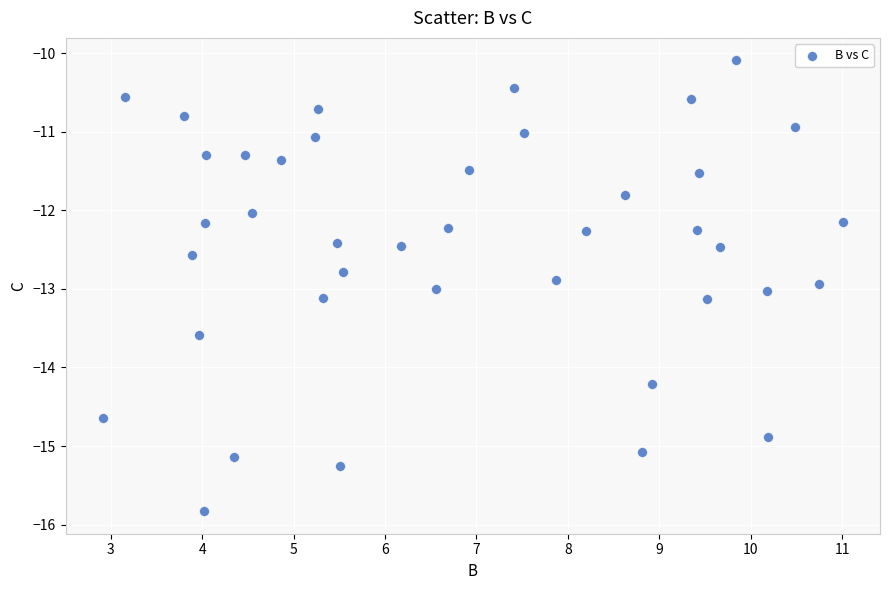

What is the range of X values (max minus min)?

8.1